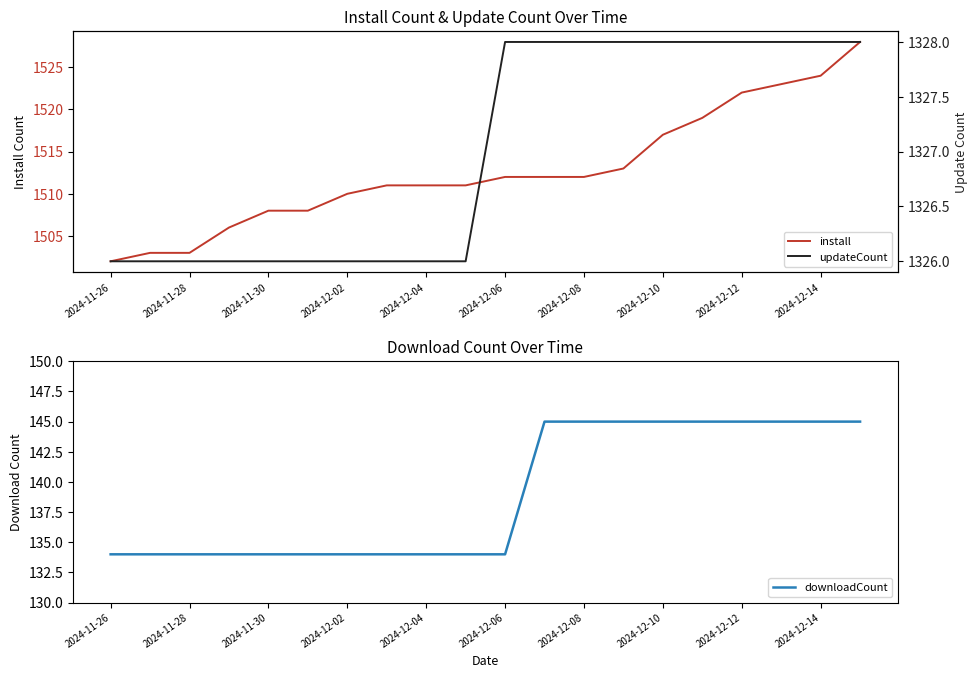

What is the lowest value of the install series?

1502